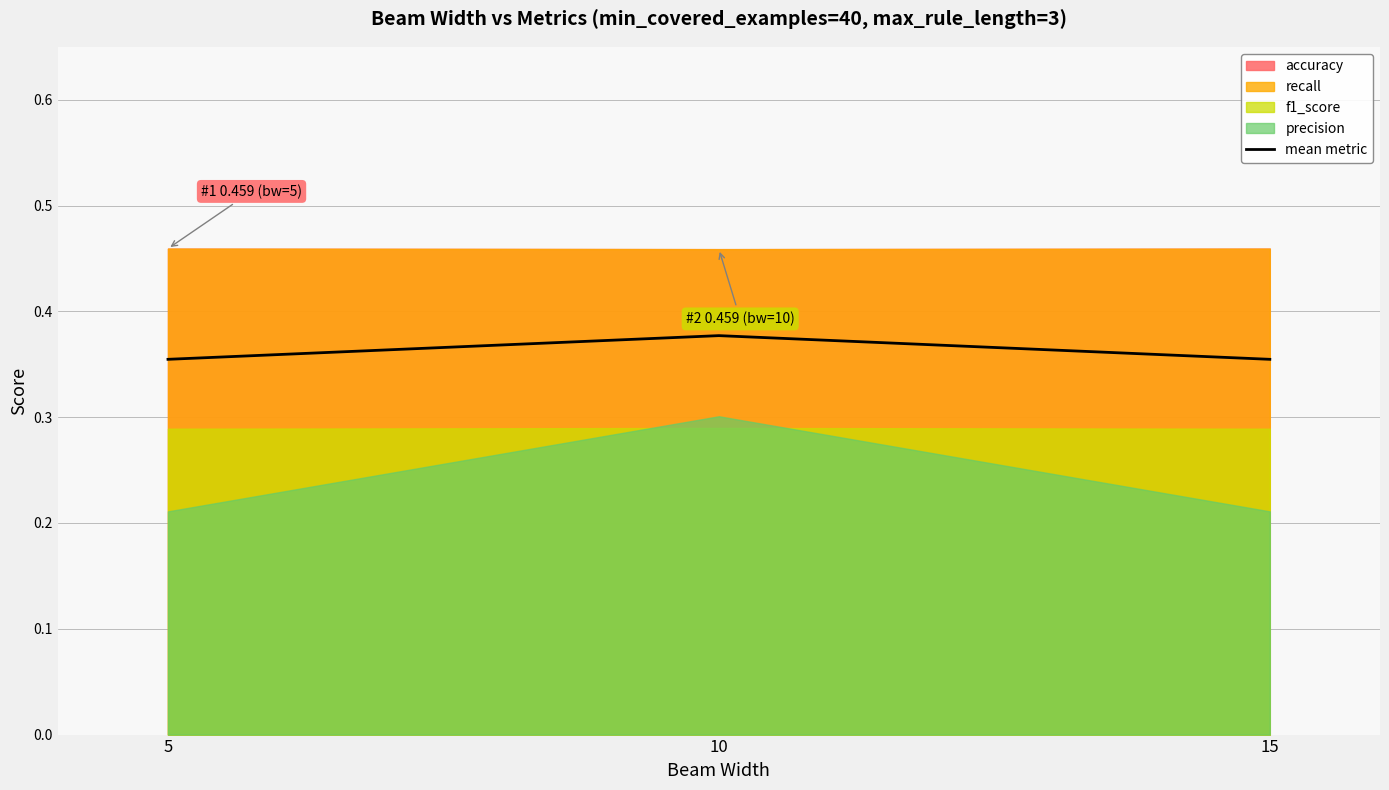

What is the sum of all values?

1.1